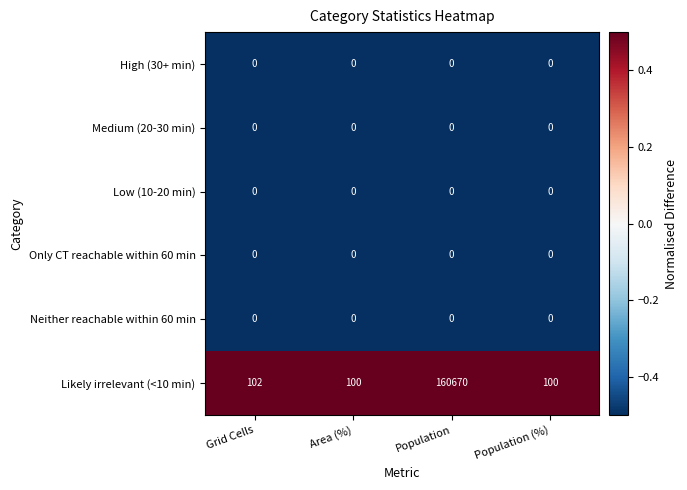

What is the difference between the maximum and second lowest values in the Likely irrelevant (<10 min) series?

160570